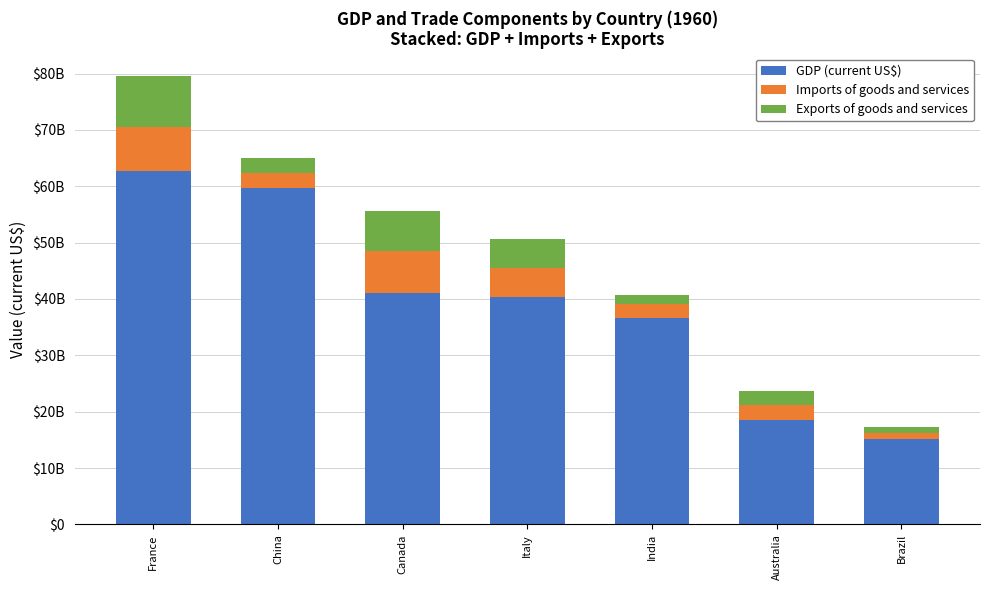

The GDP (current US$) series shows 40385288344 at Italy. True or false?

True